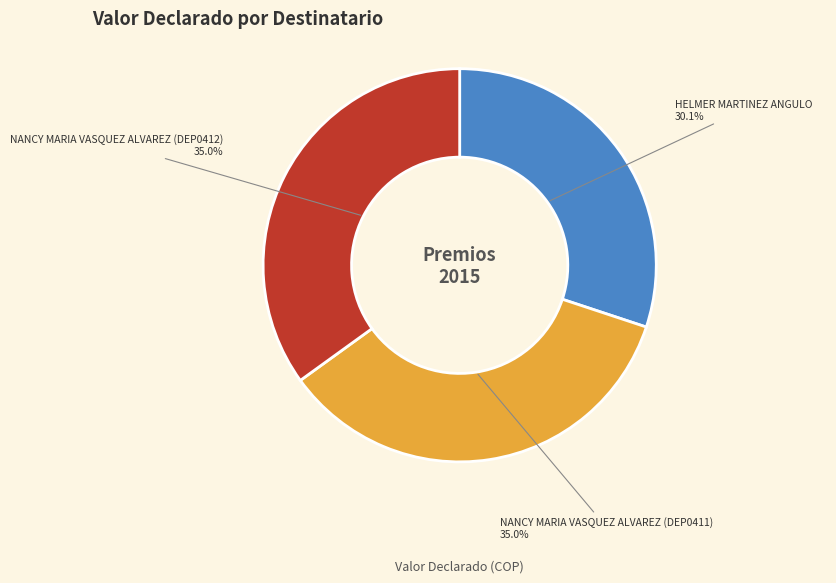

What portion of the pie excludes HELMER MARTINEZ ANGULO?

69.9%